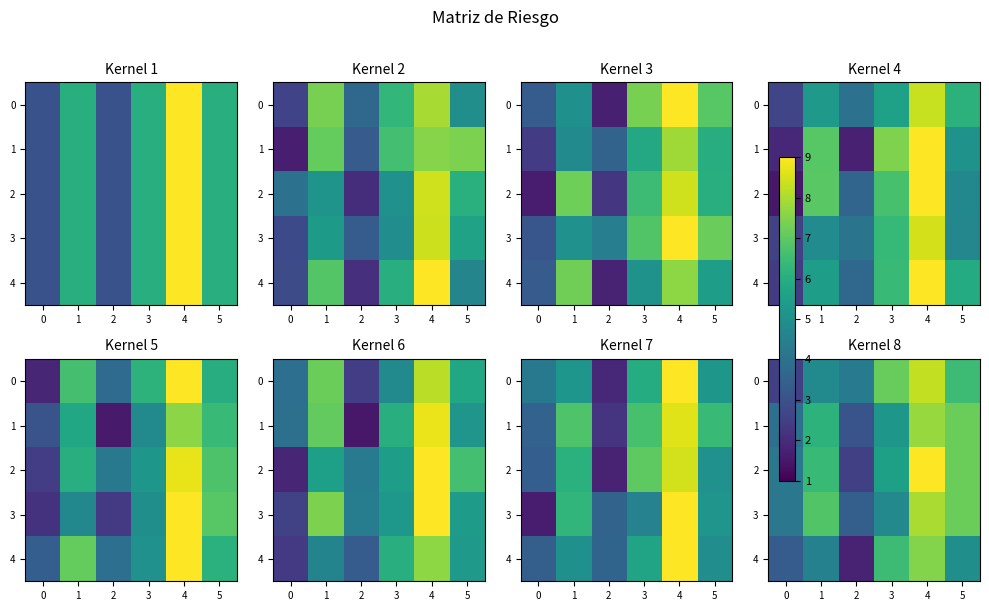

The 0 series shows 3.6 at 0. True or false?

False